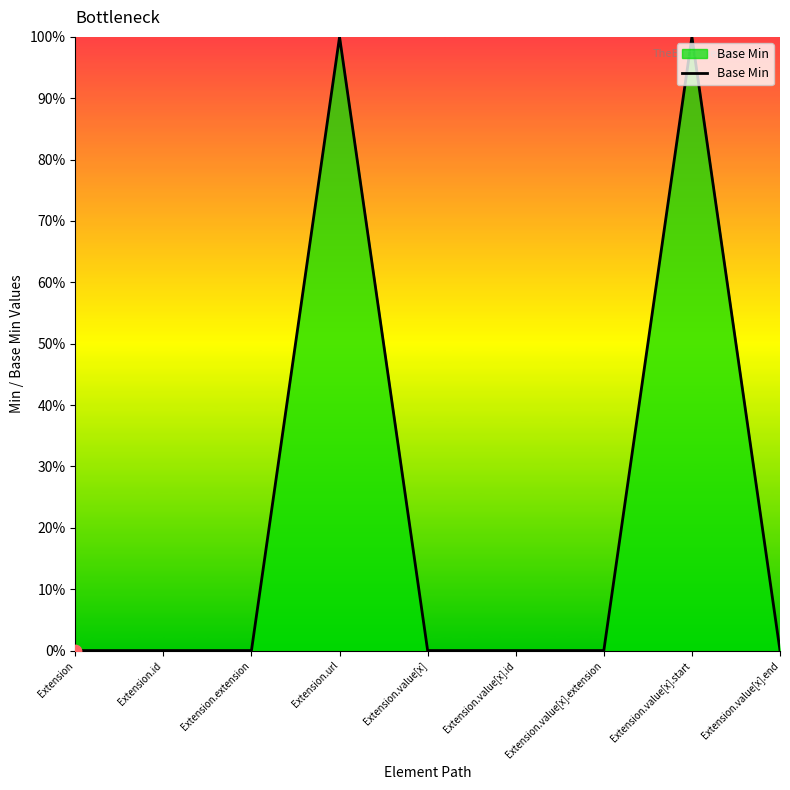

Does the chart have visible grid lines?

No